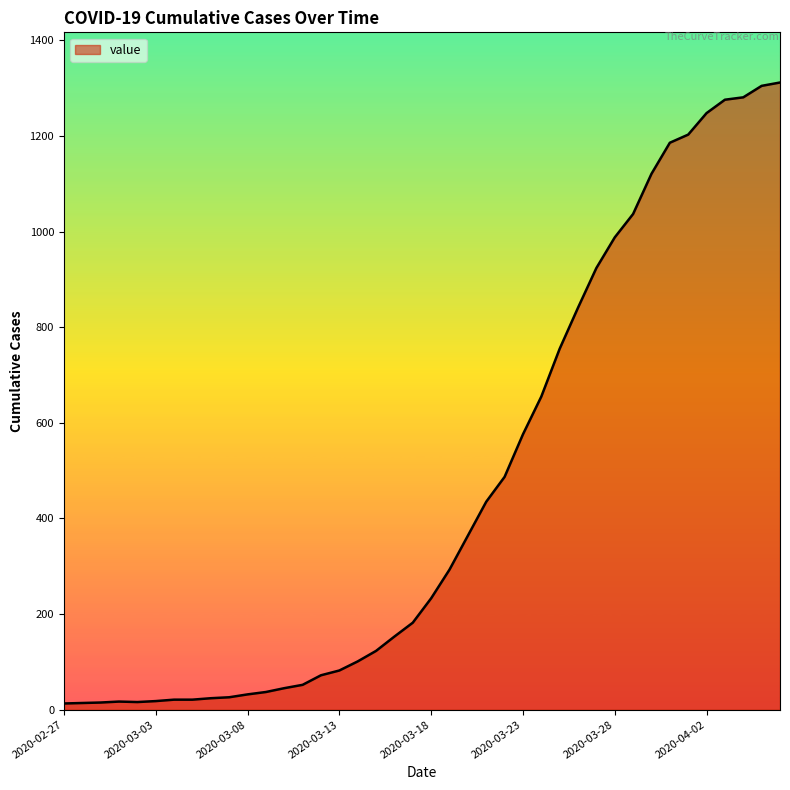

What is the greatest value displayed?

1312